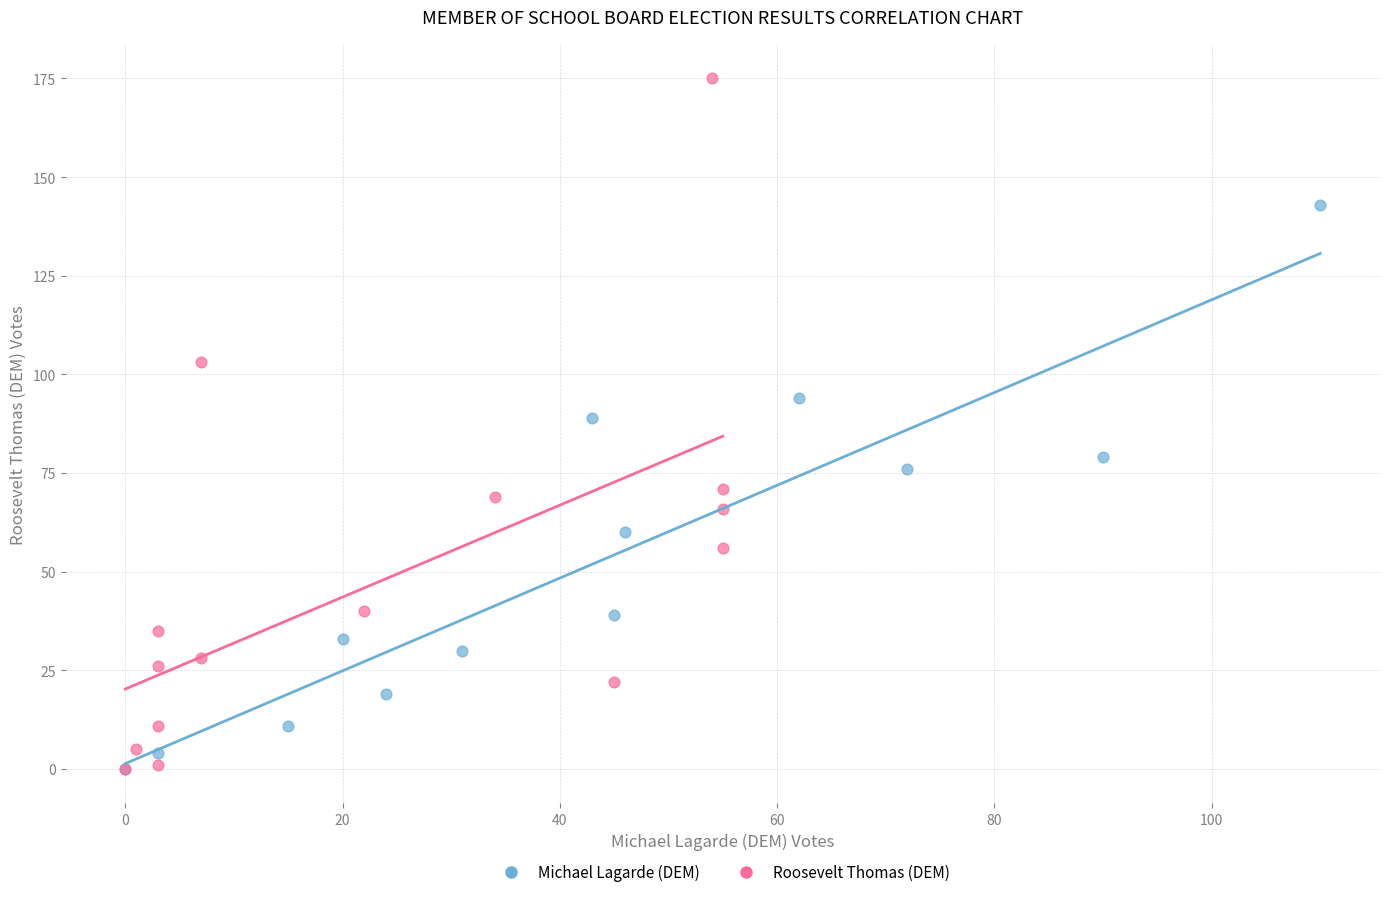

Which series has the largest Y range (max minus min)?

Roosevelt Thomas (DEM)